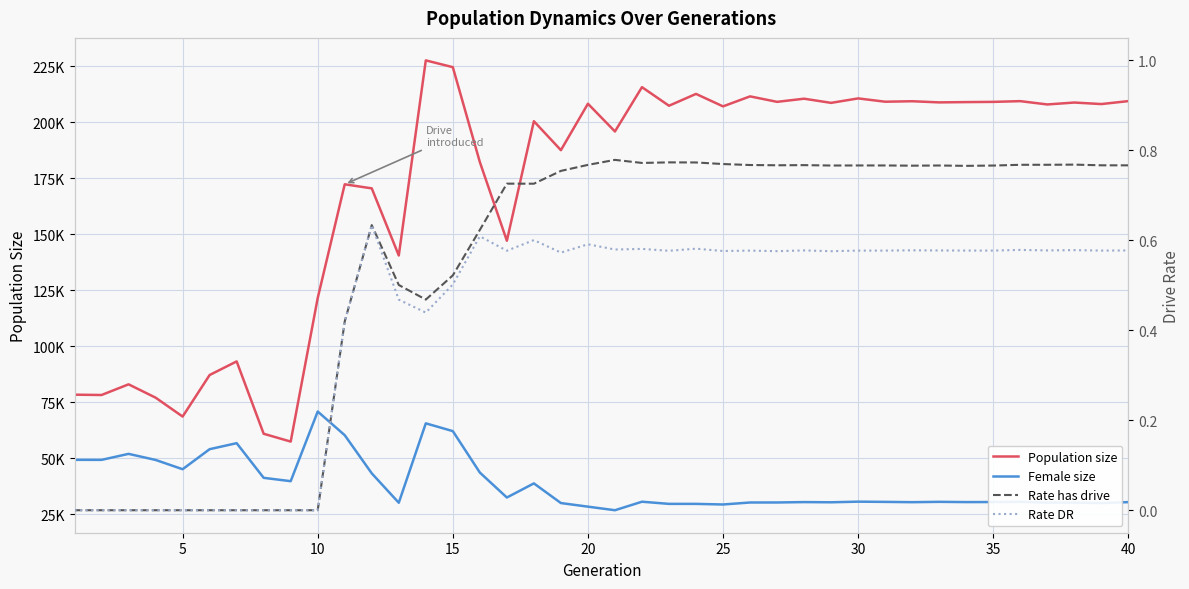

How many data points in Female size are less than 30528?

20